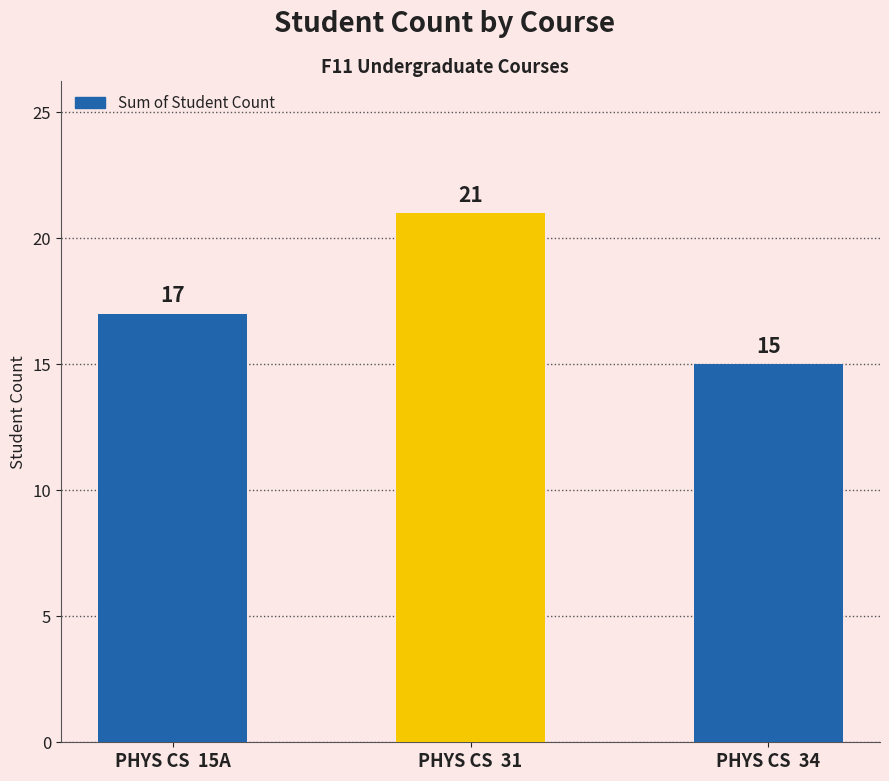

What is the ratio of the value at PHYS CS  15A to the value at PHYS CS  31?

0.8